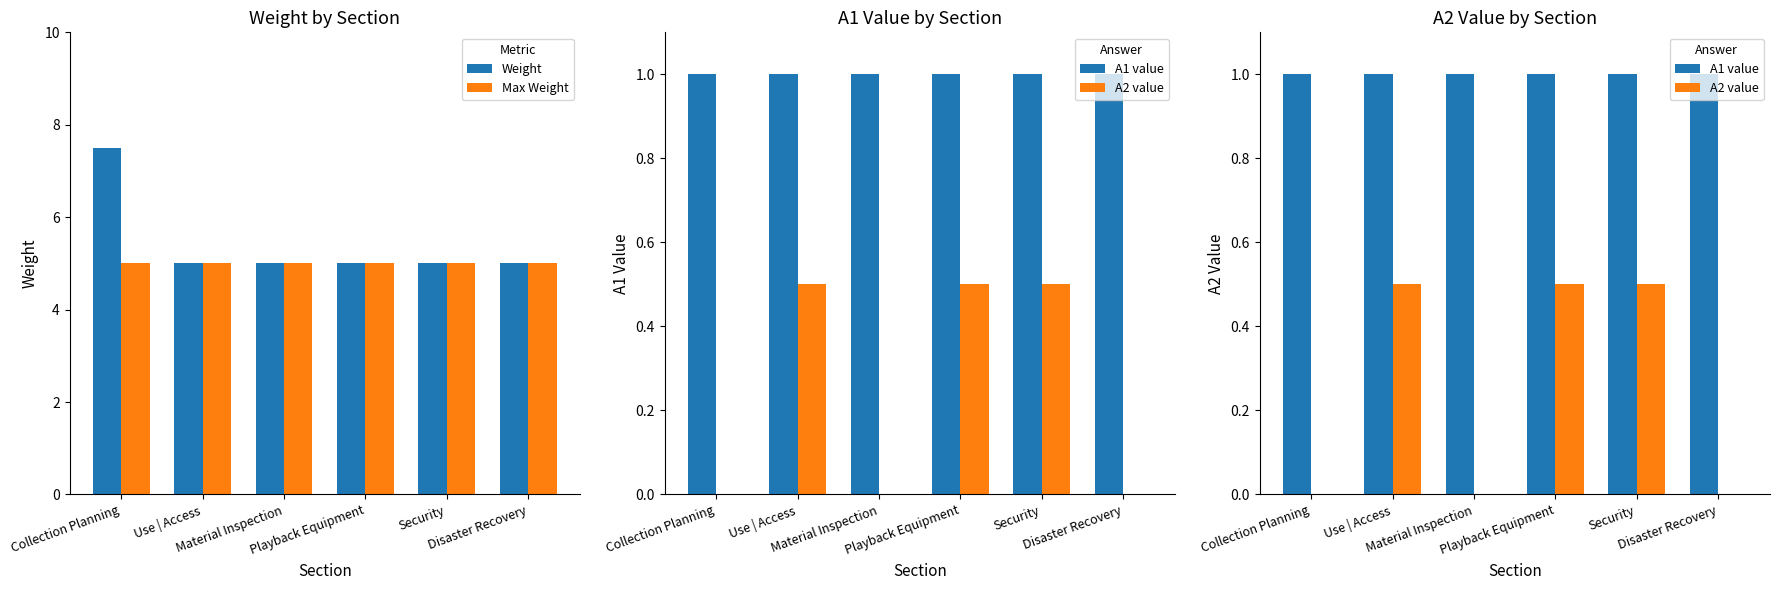

What is the approximate value of Max Weight at Disaster Recovery?

5.0